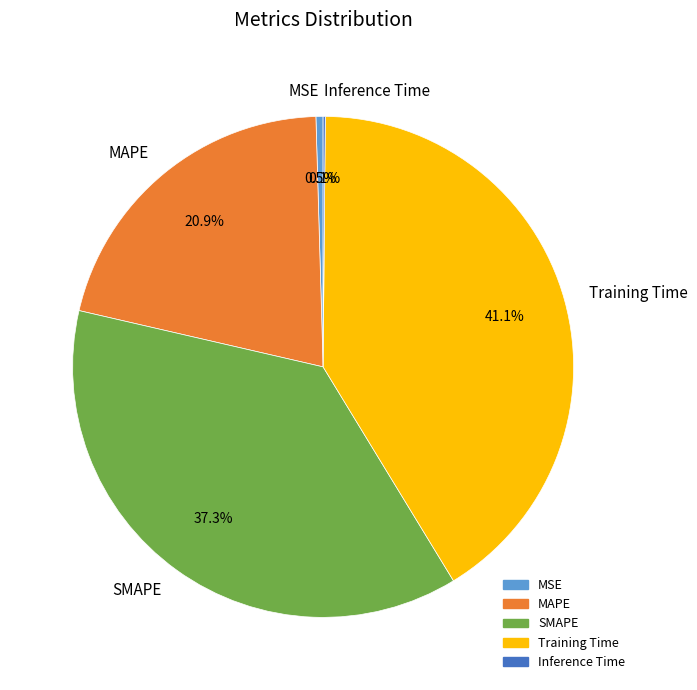

Which category has the biggest portion of the pie?

Training Time